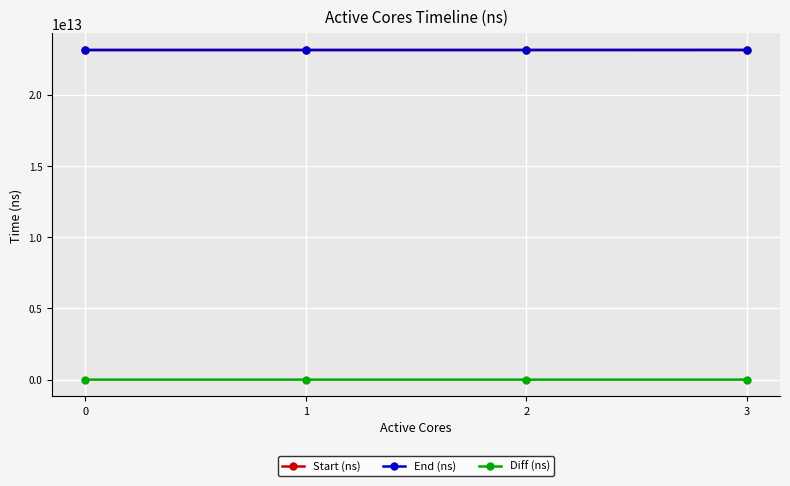

True or false: Start (ns) has more than 1 interior local peaks.

False